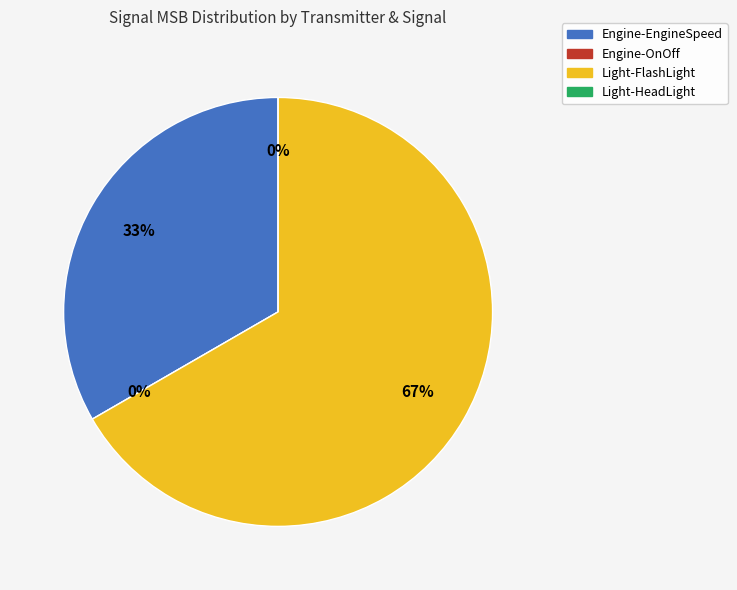

Is it true that Engine-EngineSpeed is 21% of the pie?

False